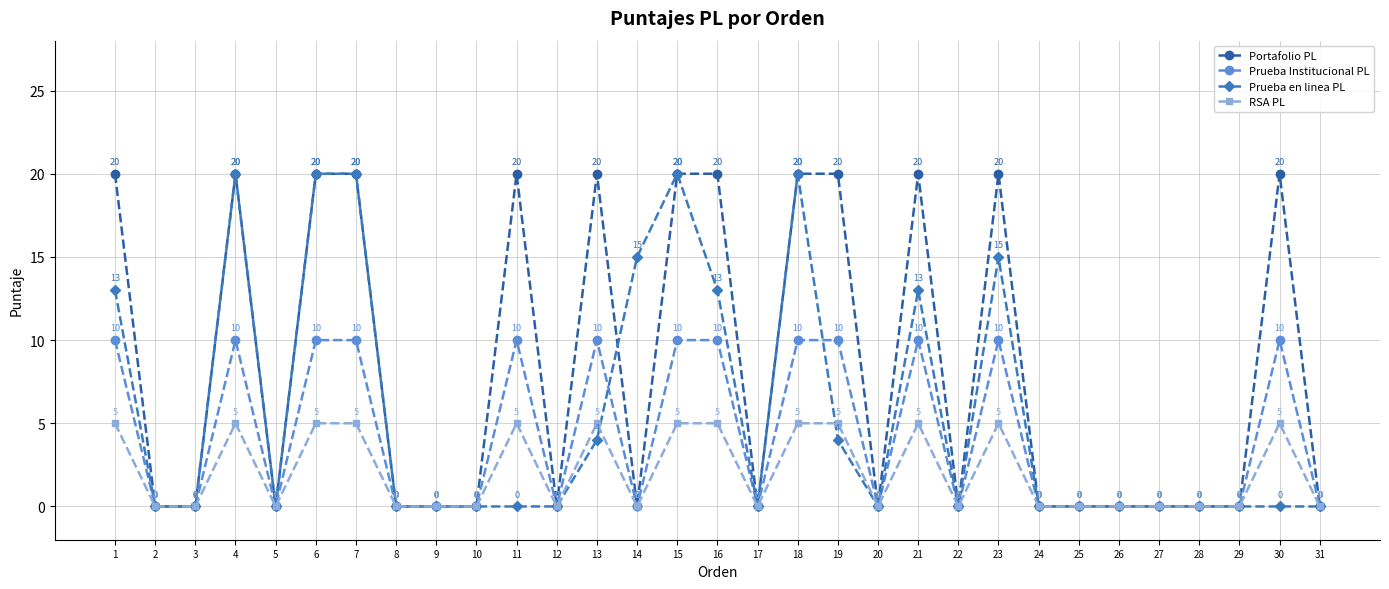

At which category does Prueba Institucional PL reach its first local peak?

4